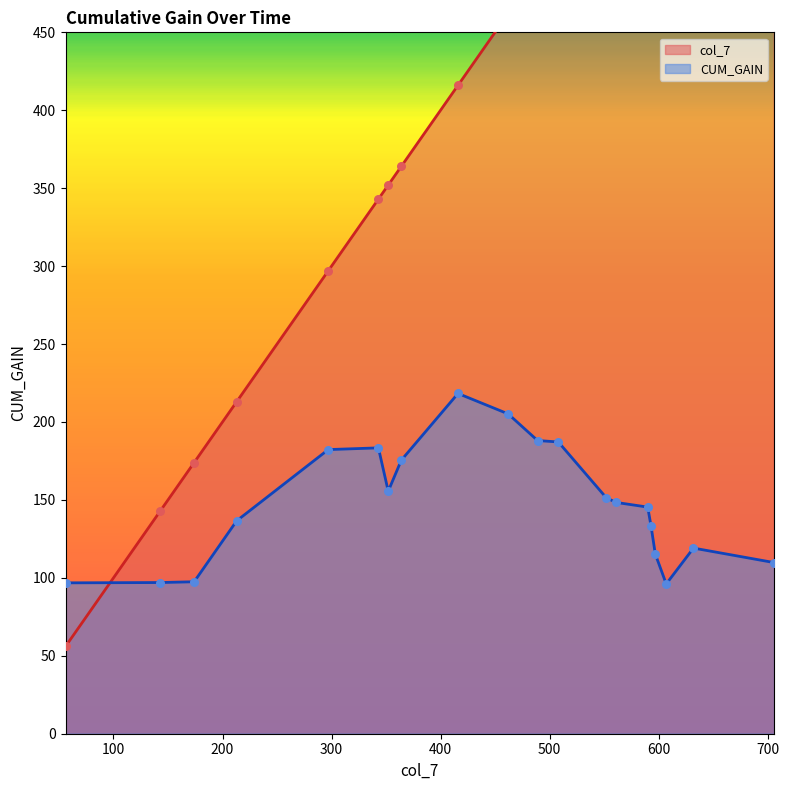

At which category is the sum across all series the highest?

706